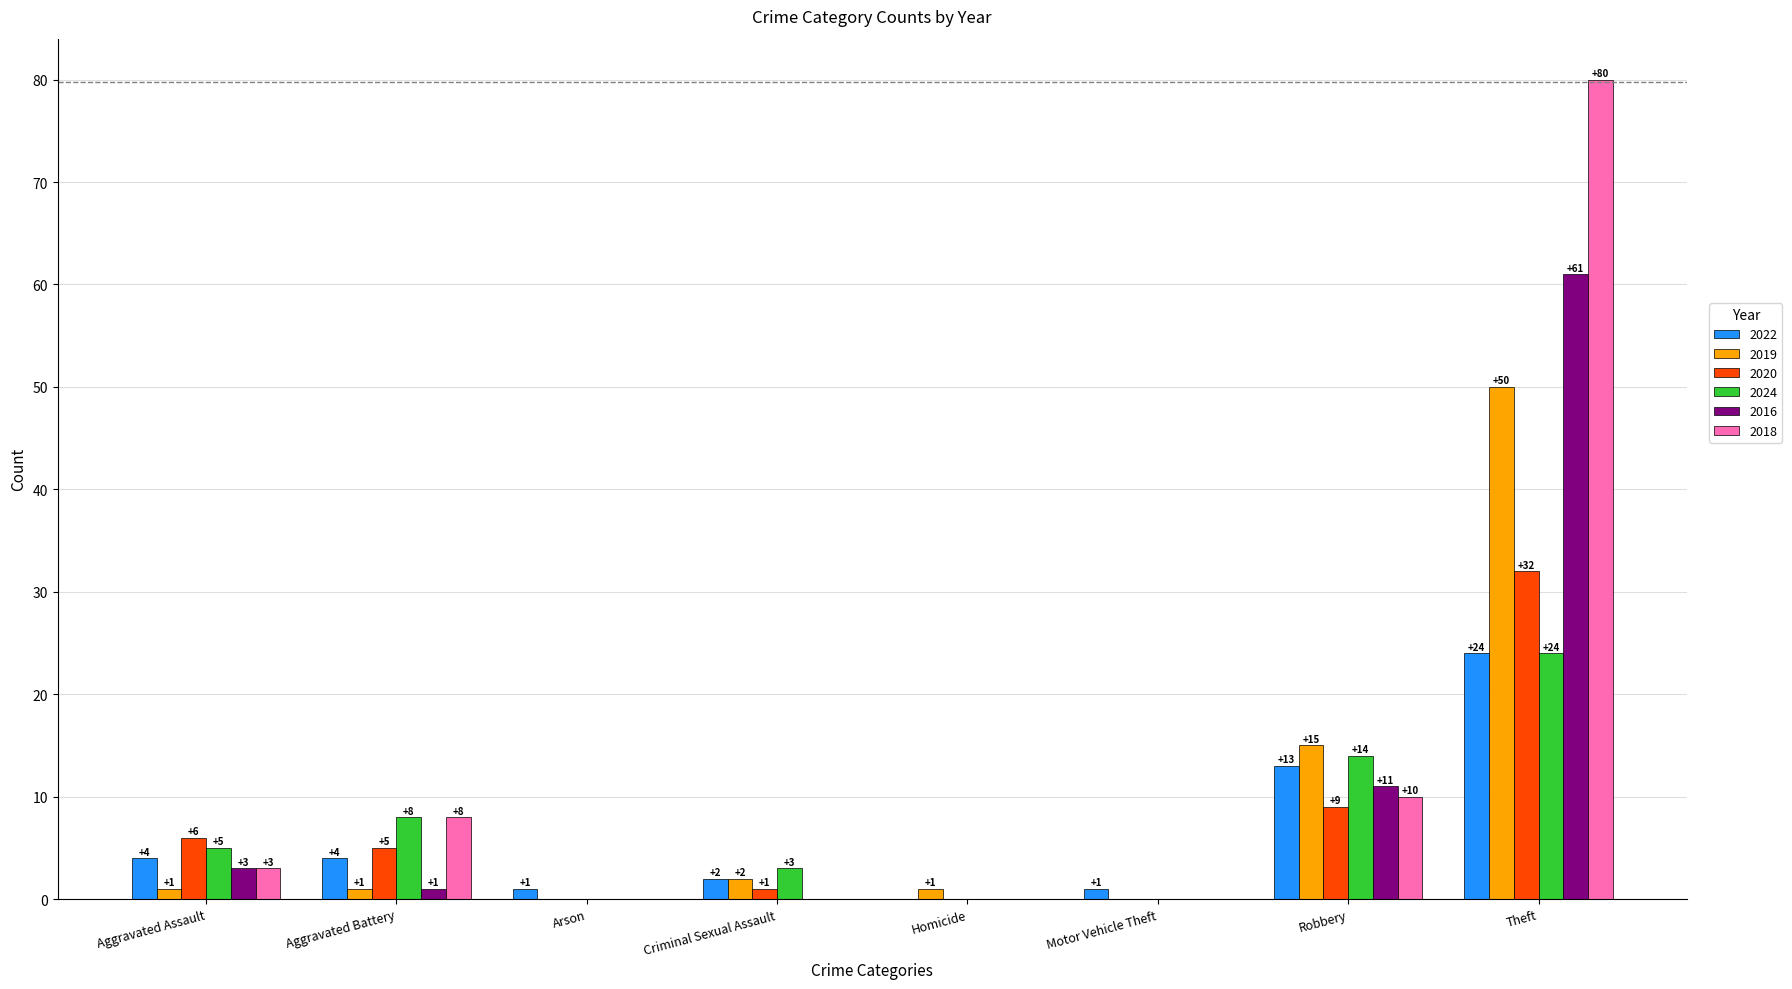

Which label corresponds to the largest value in the chart?

Theft